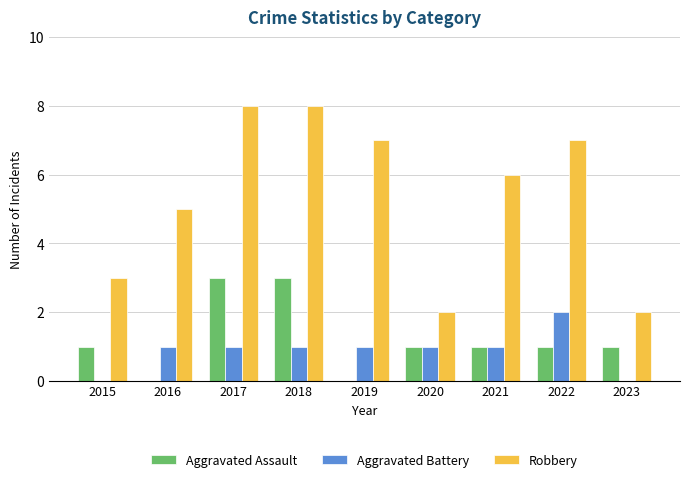

Reading left to right, list all the values displayed in this chart.

Aggravated Assault: 2015=1	2016=0	2017=3	2018=3	2019=0	2020=1	2021=1	2022=1	2023=1
Aggravated Battery: 2015=0	2016=1	2017=1	2018=1	2019=1	2020=1	2021=1	2022=2	2023=0
Robbery: 2015=3	2016=5	2017=8	2018=8	2019=7	2020=2	2021=6	2022=7	2023=2